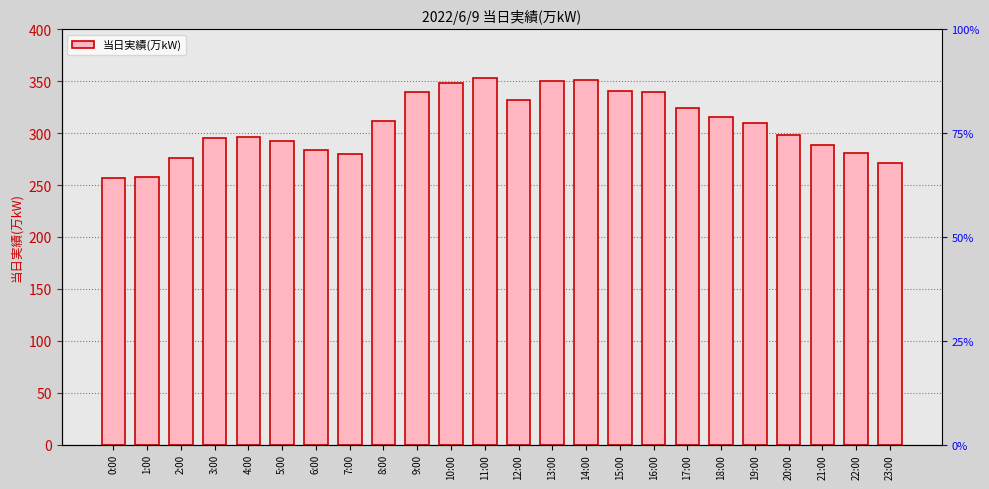

What is the average value?

308